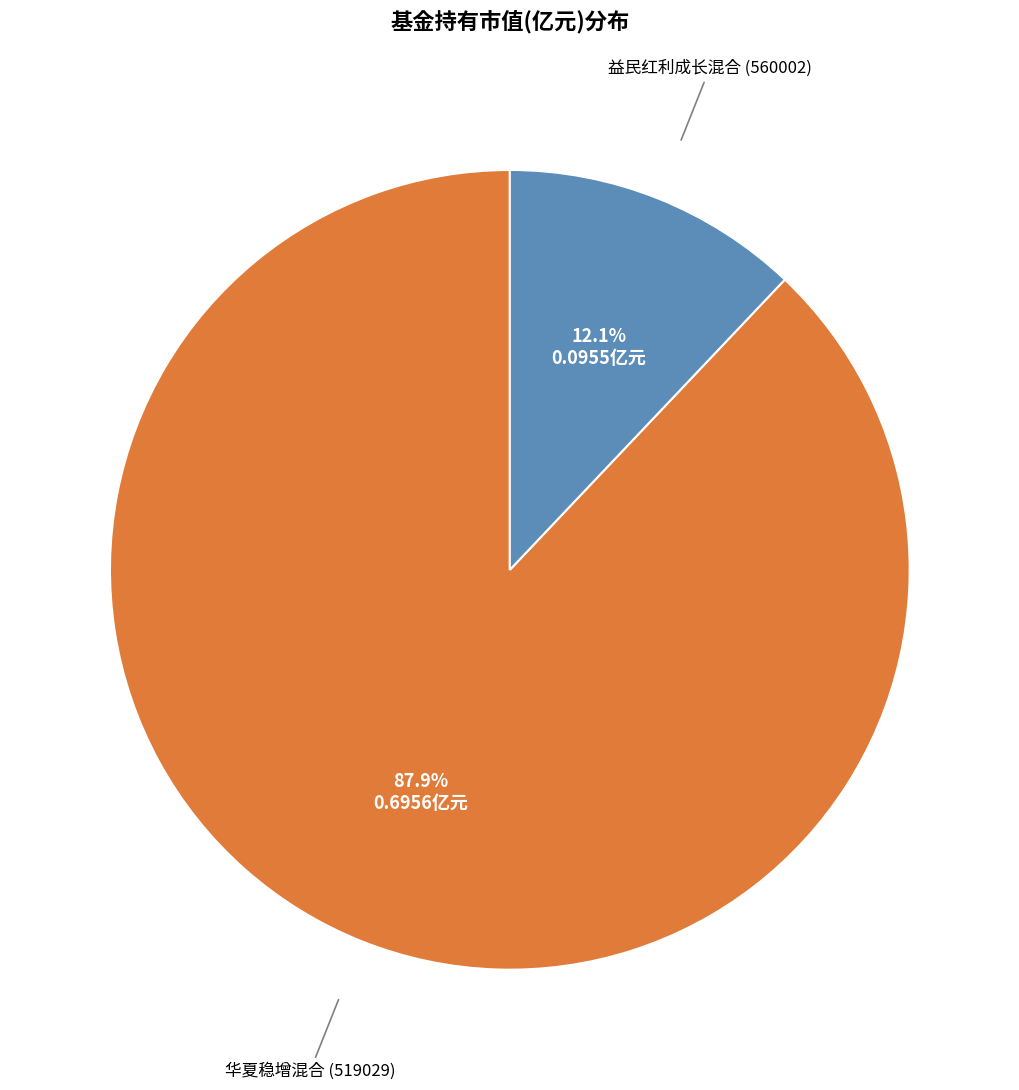

How many slices are in this pie chart?

2